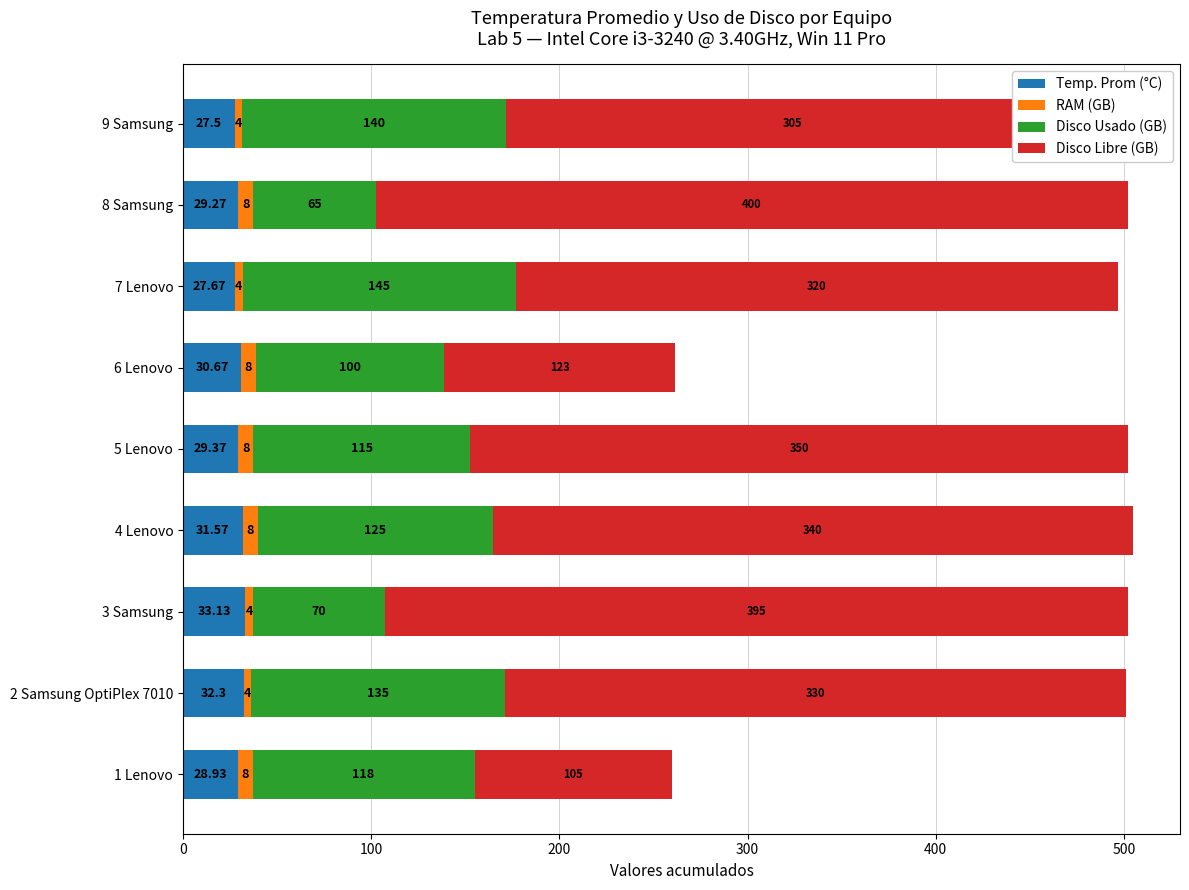

List the labels in order of Temp. Prom (°C) value, smallest first.

9 Samsung, 7 Lenovo, 1 Lenovo, 8 Samsung, 5 Lenovo, 6 Lenovo, 4 Lenovo, 2 Samsung OptiPlex 7010, 3 Samsung